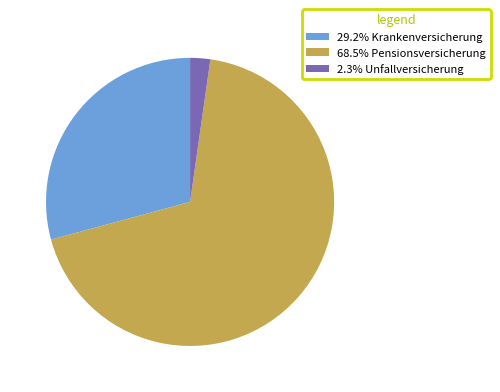

Do 29.2% Krankenversicherung and 68.5% Pensionsversicherung together represent more than half of the pie?

Yes